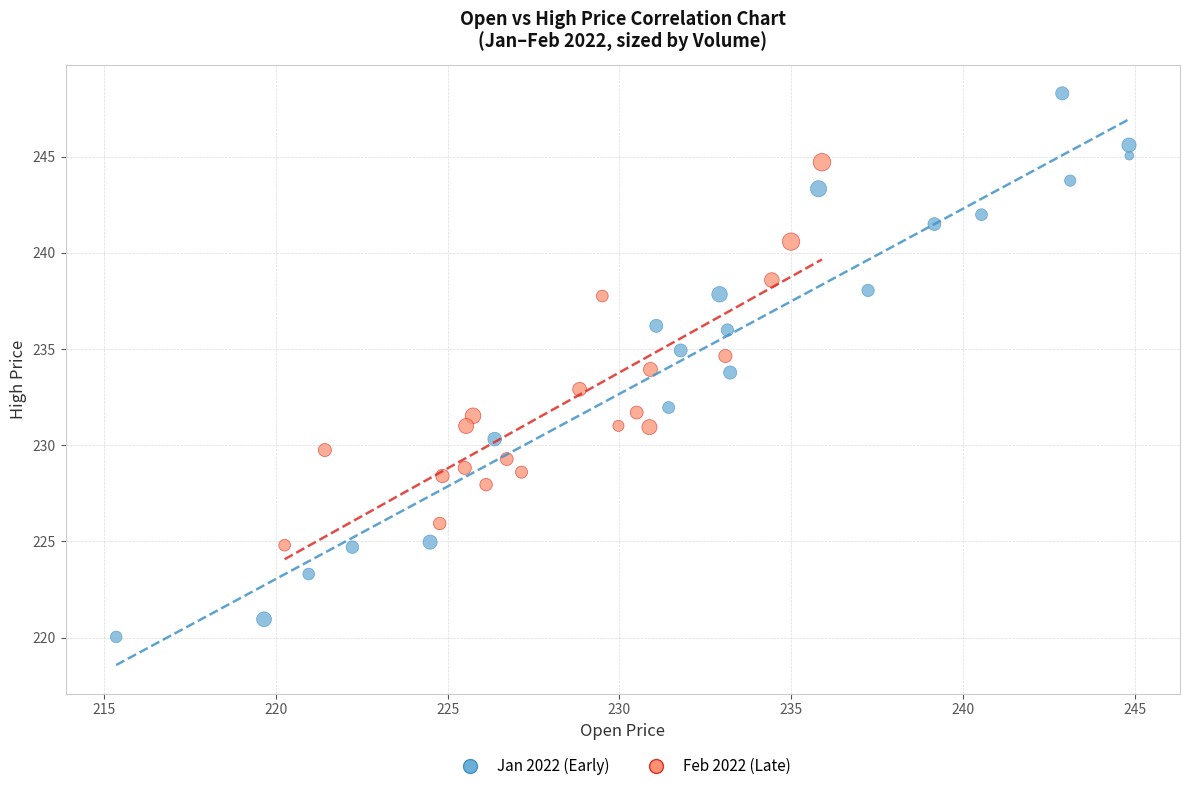

Which series has the largest Y range (max minus min)?

Jan 2022 (Early)